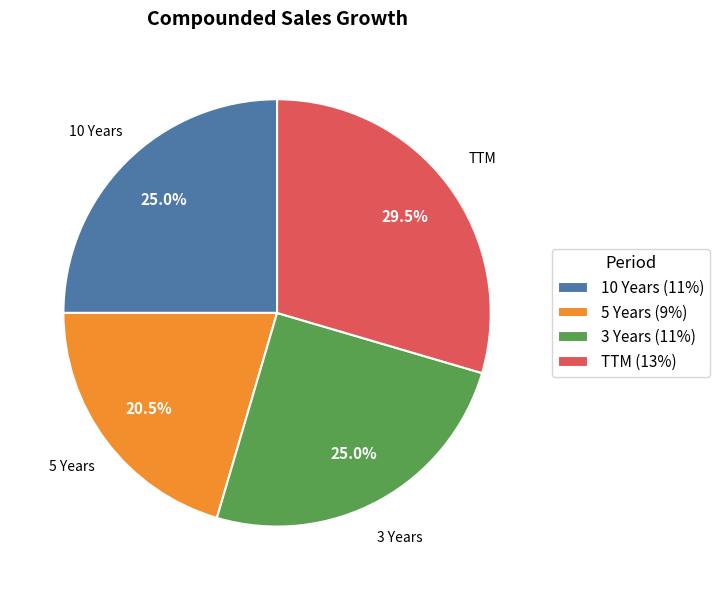

Is there a majority slice in this chart?

No